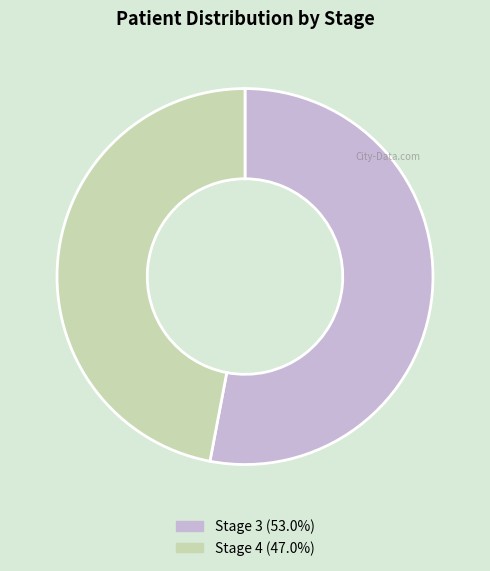

Between Stage 3 and Stage 4, which is larger?

Stage 3